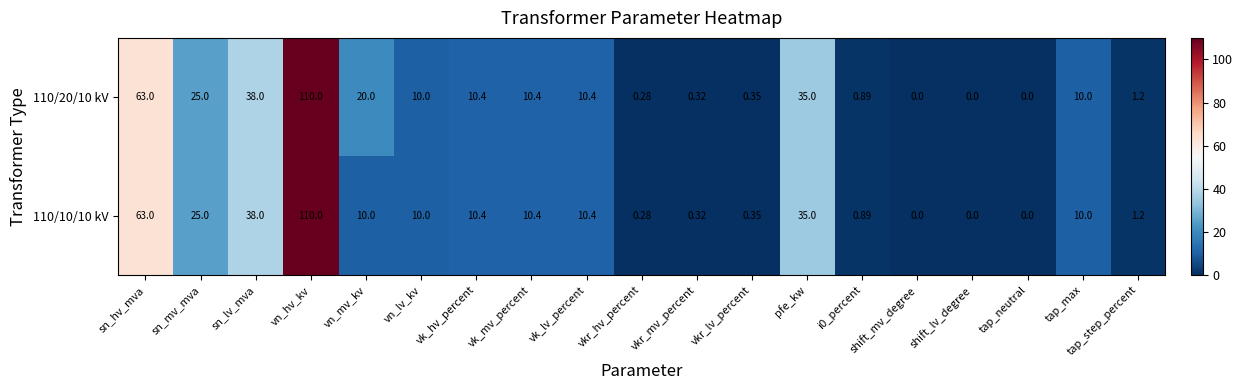

Where does the 110/10/10 kV series first go above 10?

sn_hv_mva